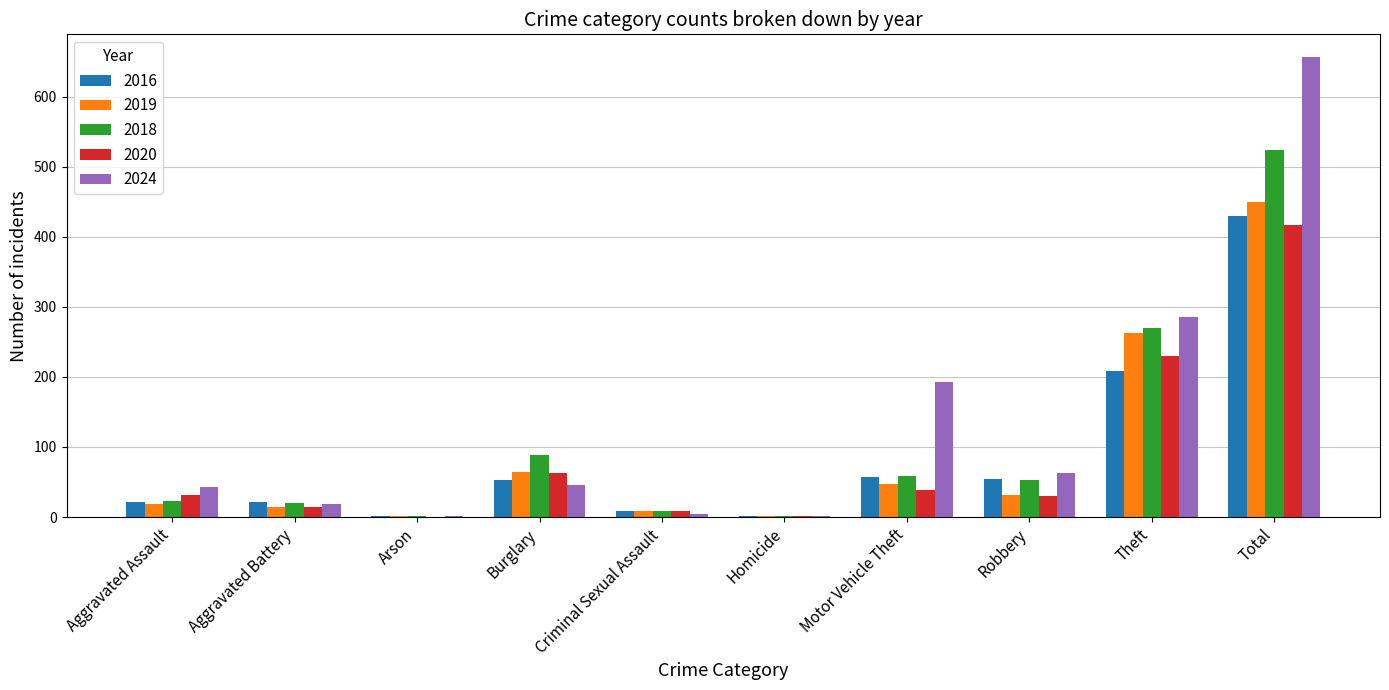

What is the sum of all 2020 values?

834